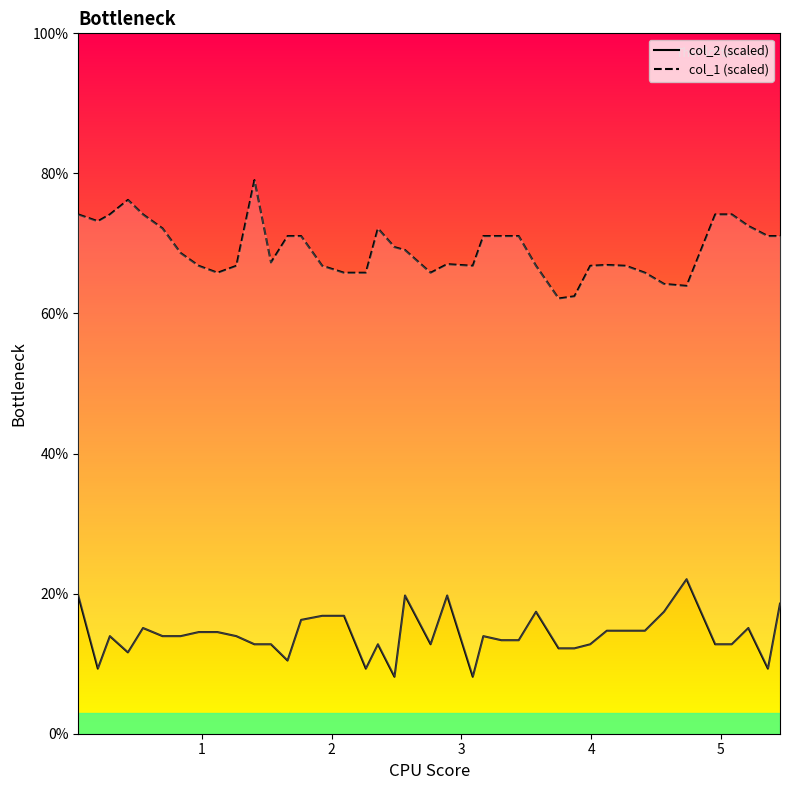

Reading left to right, extract all data points from this chart.

col_2 (scaled): 19.7	9.3	13.9	11.6	15.1	13.9	13.9	14.5	14.5	13.9	12.8	12.8	10.4	16.3	16.8	16.8	9.3	12.8	8.1	19.7	12.8	19.7	8.1	13.9	13.4	13.4	17.4	12.2	12.2	12.8	14.7	14.7	14.7	17.4	22.1	12.8	12.8	15.1	9.3	18.6
col_1 (scaled): 74.1	73.2	74.1	76.2	74.1	72.1	68.6	66.8	65.8	66.8	79.0	67.3	71.0	71.0	66.8	65.8	65.8	72.1	69.5	69.1	65.8	67.0	66.8	71.0	71.0	71.0	66.8	62.1	62.5	66.8	66.9	66.8	65.8	64.2	63.9	74.1	74.1	72.5	71.0	71.0